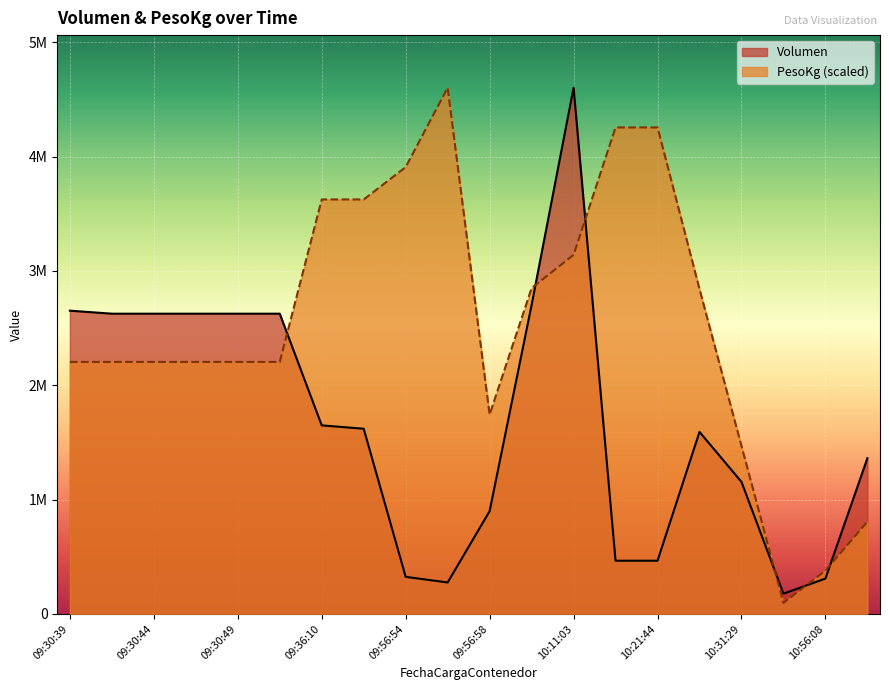

Where is the first local maximum for PesoKg?

09:56:56